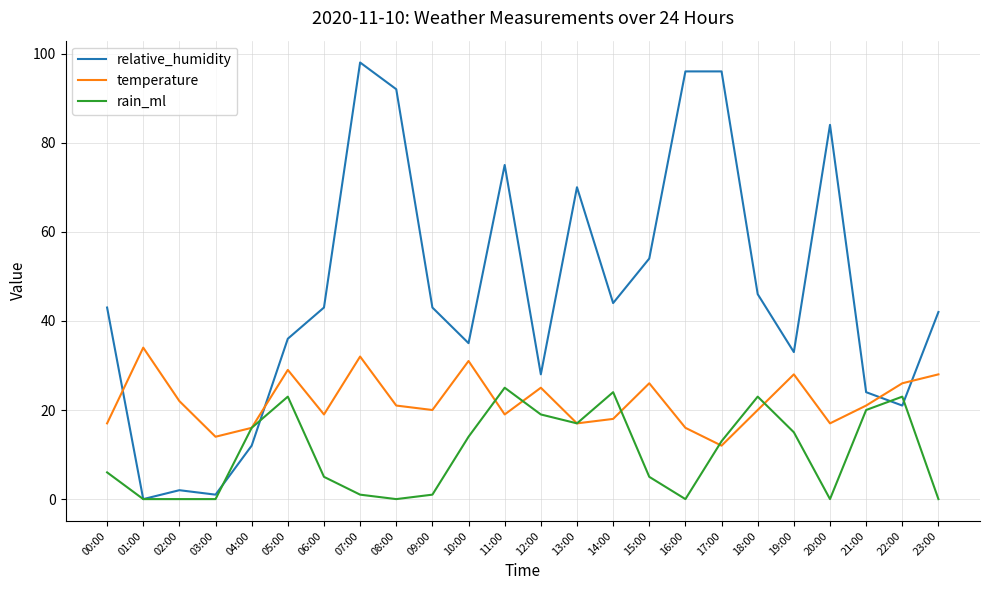

What is the difference between the maximum and minimum values in the temperature series?

22